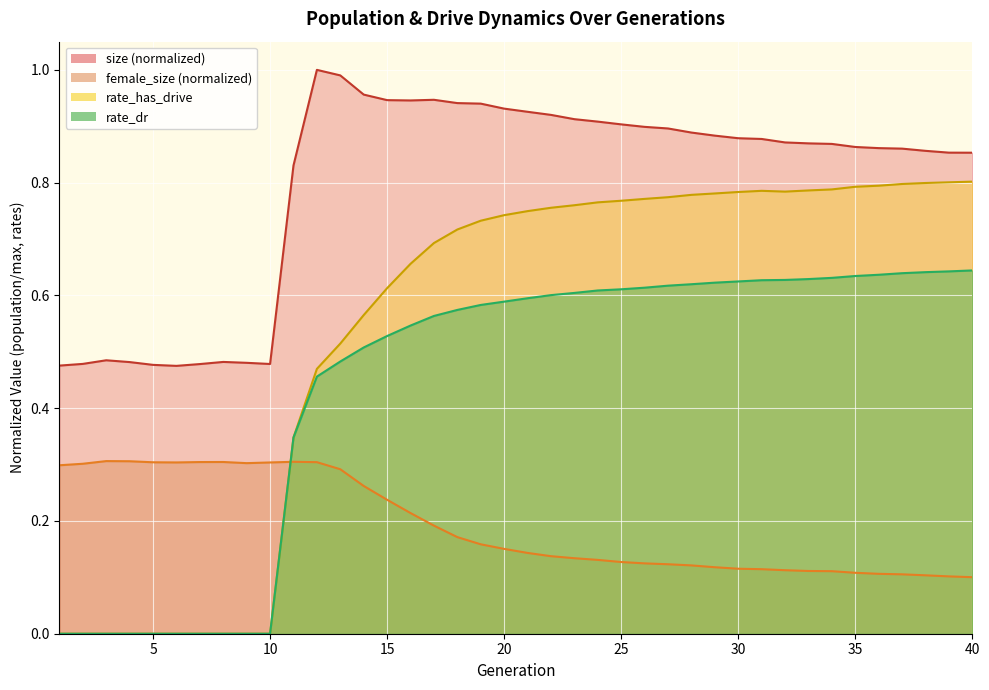

At which category does size reach its first local peak?

3